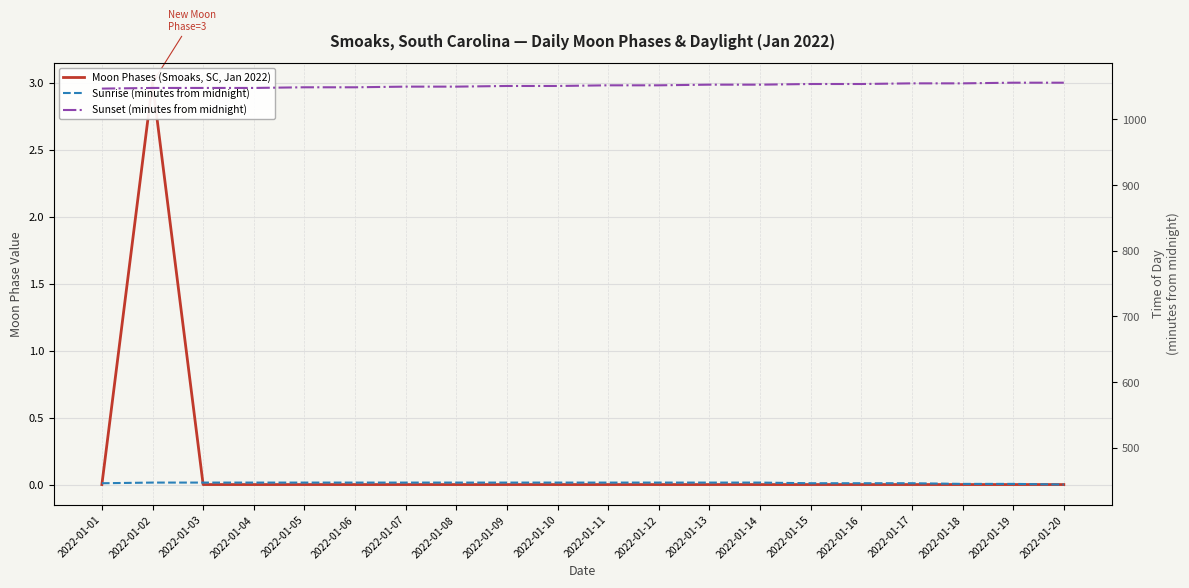

True or false: Moon Phases (Smoaks, SC, Jan 2022) has a value of 0 at 2022-01-03.

True